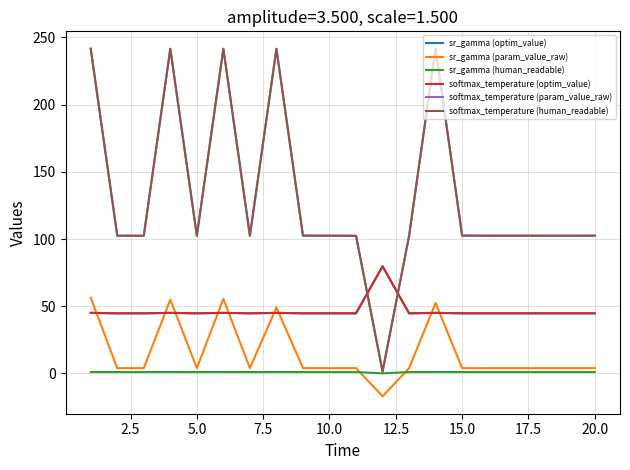

Does the chart have visible grid lines?

Yes